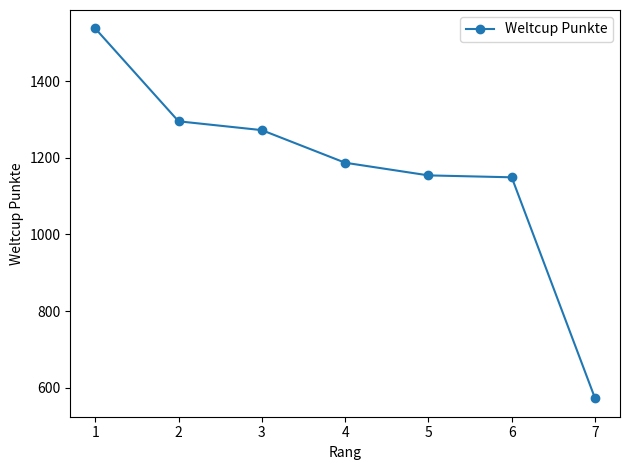

How many data points does each series have?

7